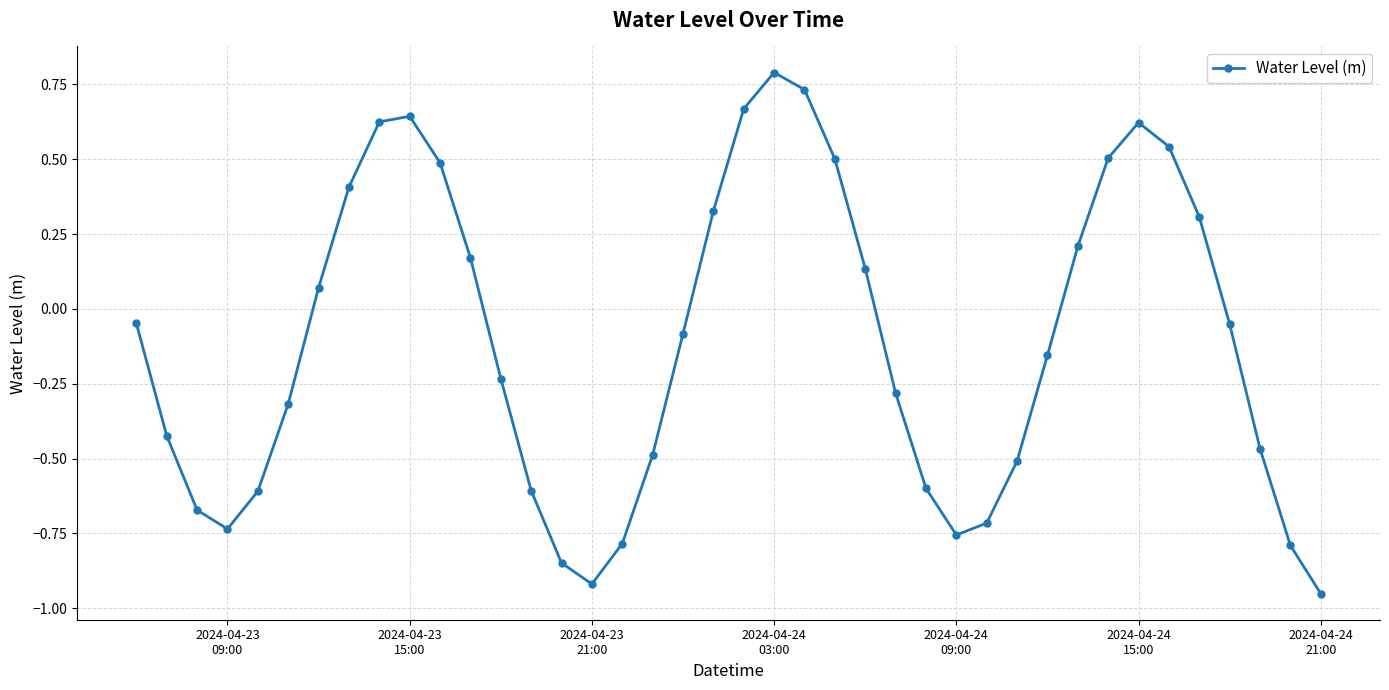

What is the difference between the maximum and minimum values?

1.7